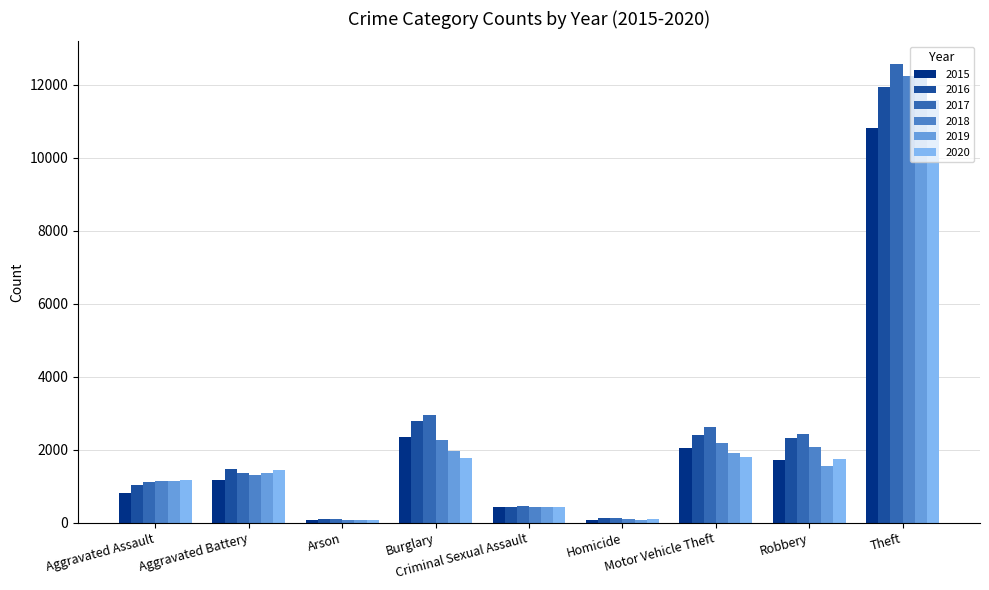

How many bars are there in each group?

6